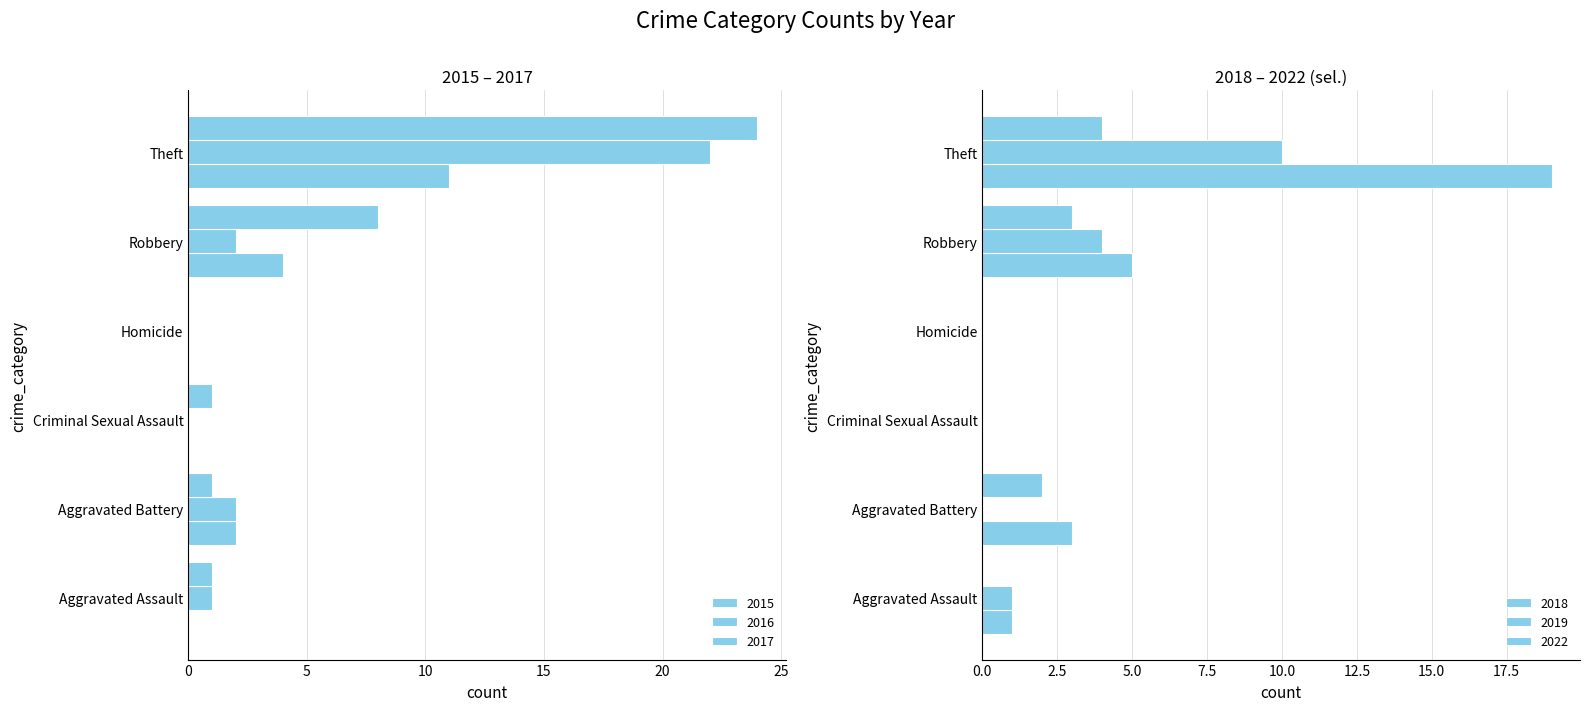

How many data points in 2018 are above 3?

2